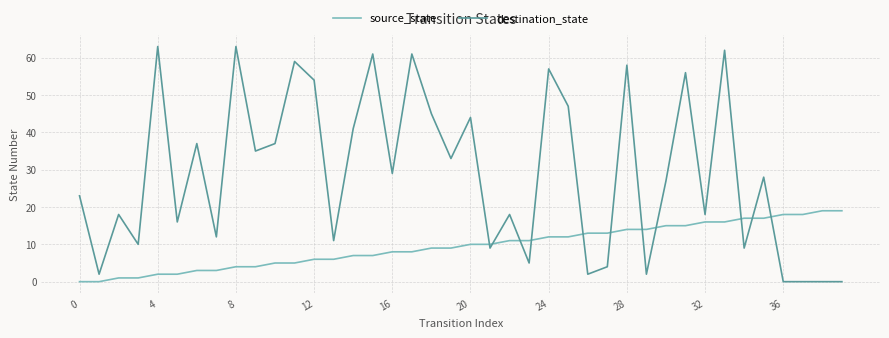

List the series in order of their overall mean, highest first.

destination_state, source_state